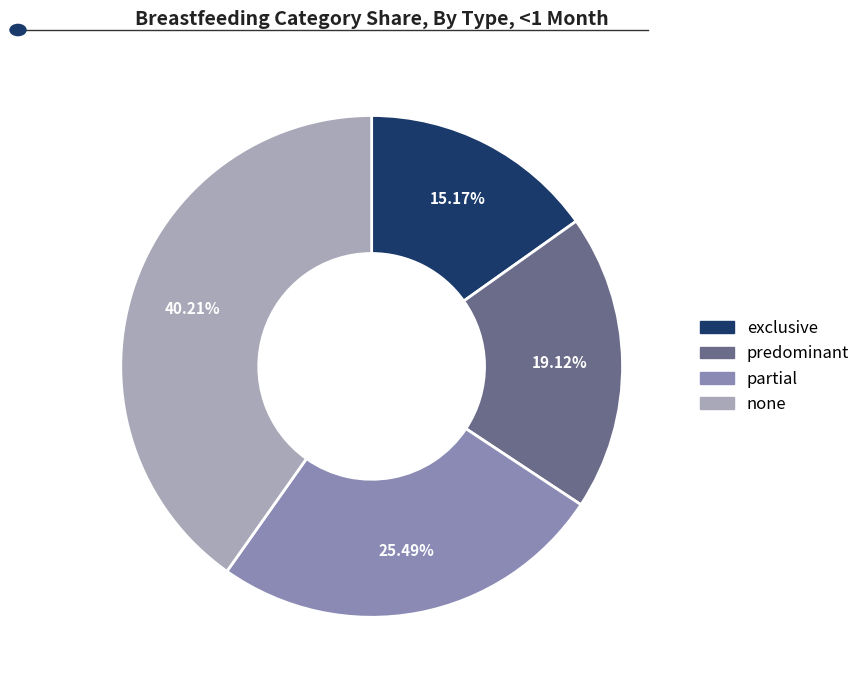

Which category has the smallest portion of the pie?

exclusive